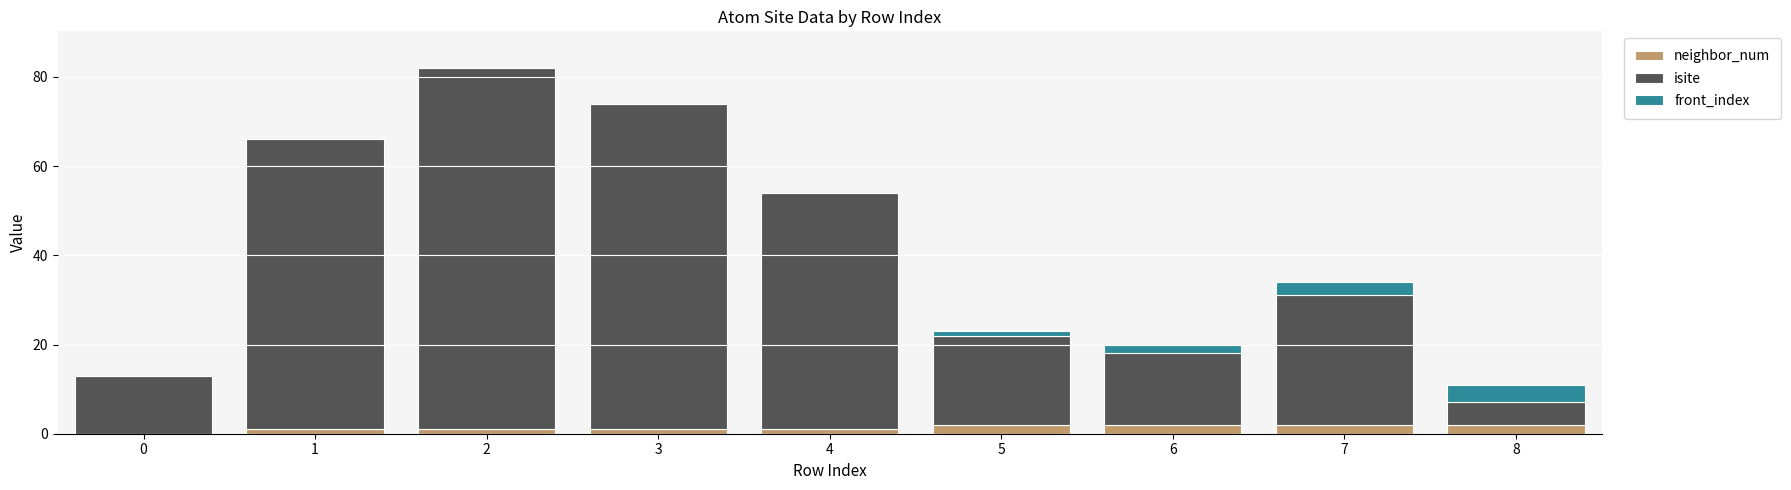

Reading left to right, list the values for the neighbor_num series.

0=0	1=1	2=1	3=1	4=1	5=2	6=2	7=2	8=2